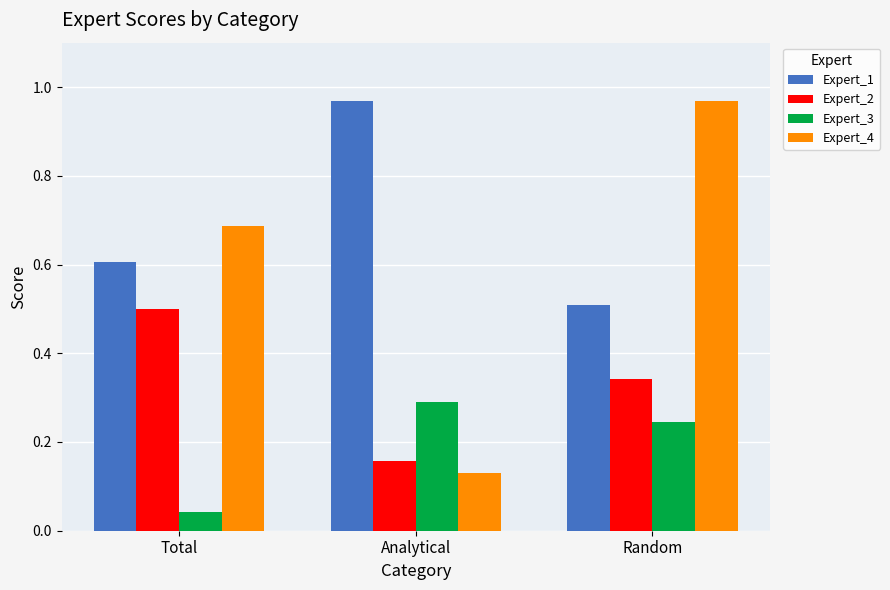

How many Expert_3 values are between 0 and 1?

3